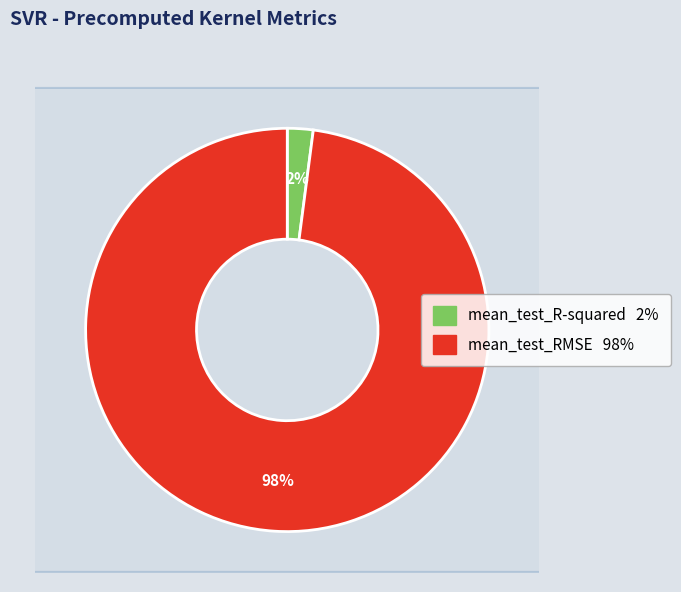

How many slices are in this pie chart?

2